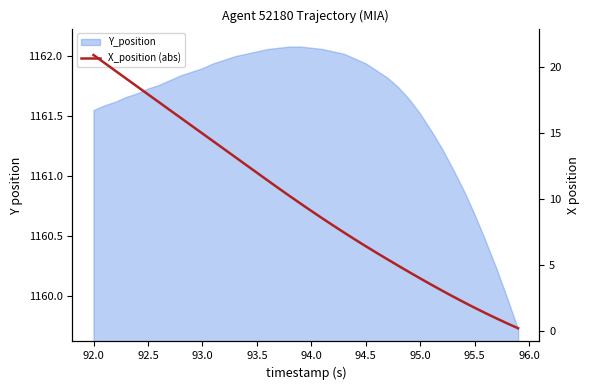

Reading right to left, list all the values displayed in this chart.

0.2	0.5	0.9	1.3	1.7	2.2	2.6	3.0	3.5	4.0	4.4	4.9	5.4	5.9	6.4	6.9	7.4	8.0	8.5	9.1	9.6	10.2	10.8	11.4	12.0	12.6	13.2	13.8	14.3	14.9	15.5	16.1	16.7	17.3	17.9	18.5	19.1	19.7	20.3	20.9